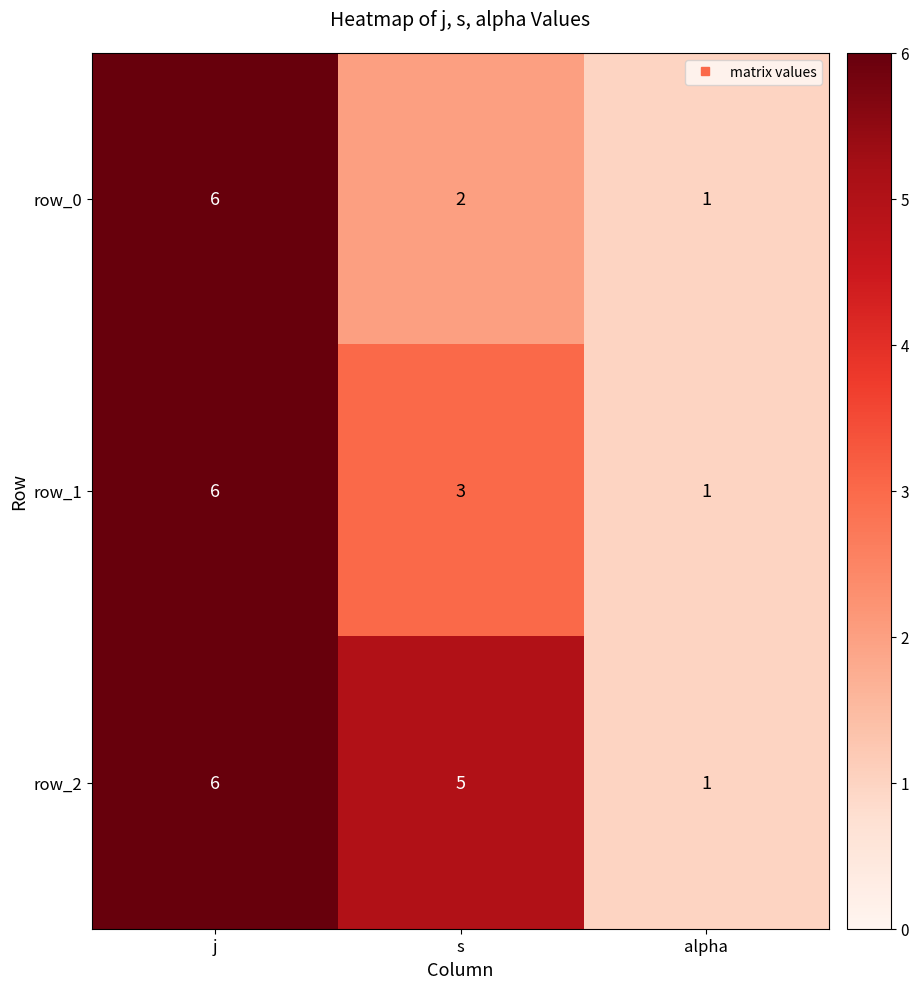

List the labels in order of row_1 value, smallest first.

alpha, s, j